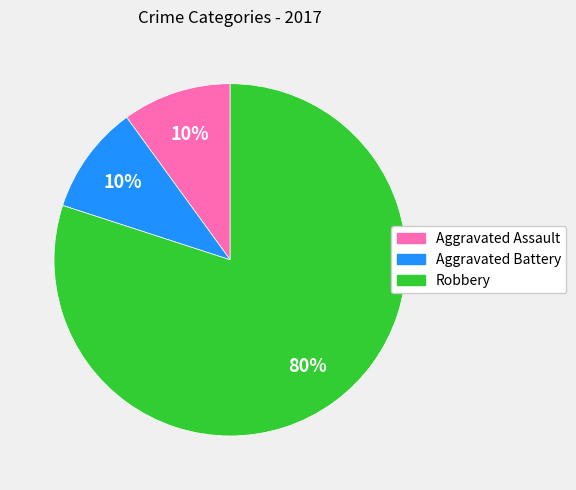

Count the number of slices in the pie.

3